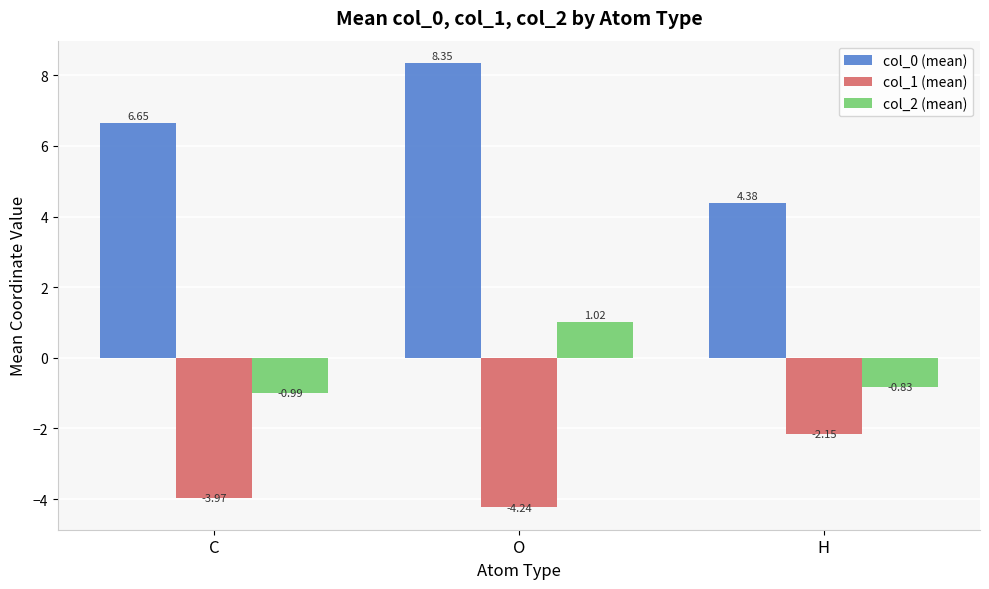

What position from the left is H?

3